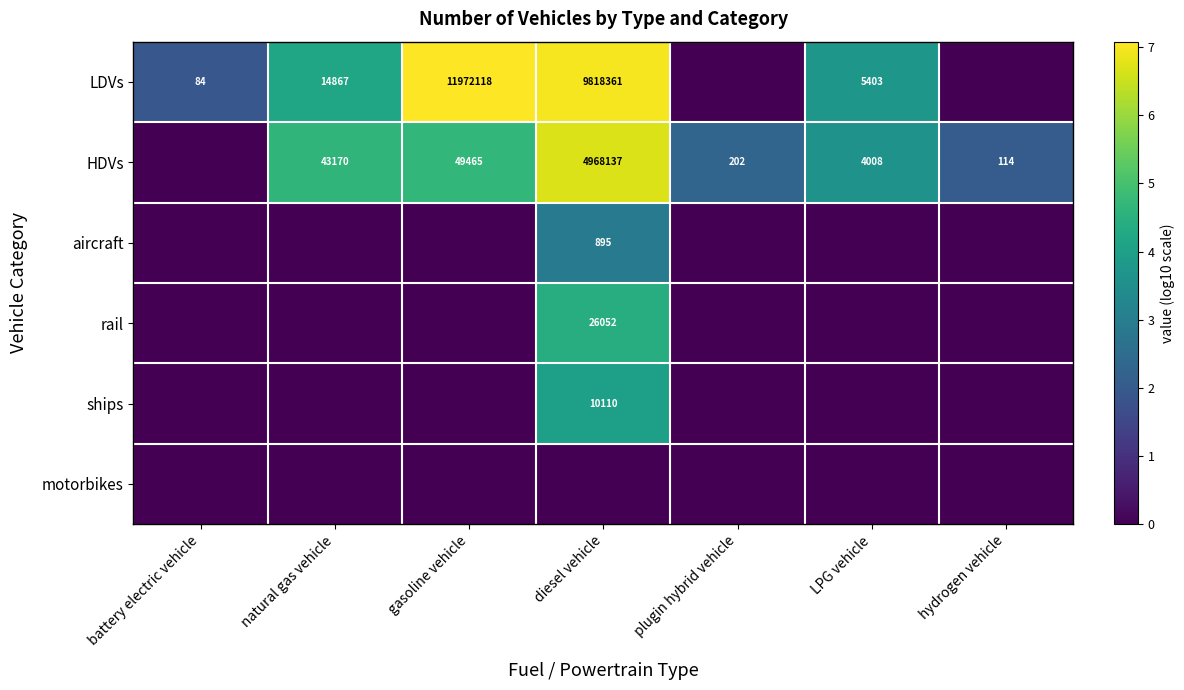

True or false: LDVs has a value of 53 at battery electric vehicle.

False